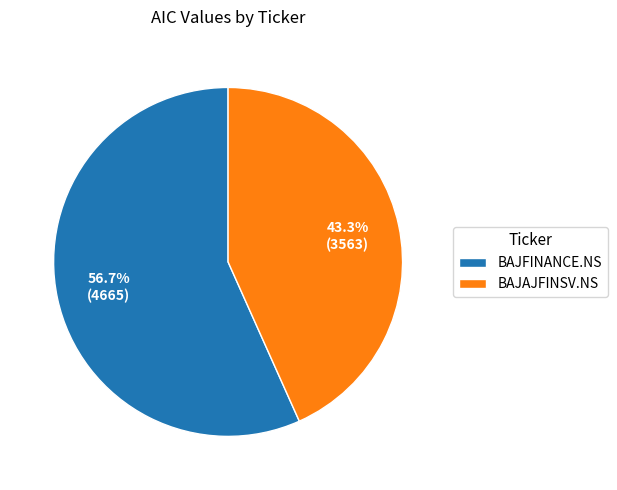

Count the number of slices in the pie.

2